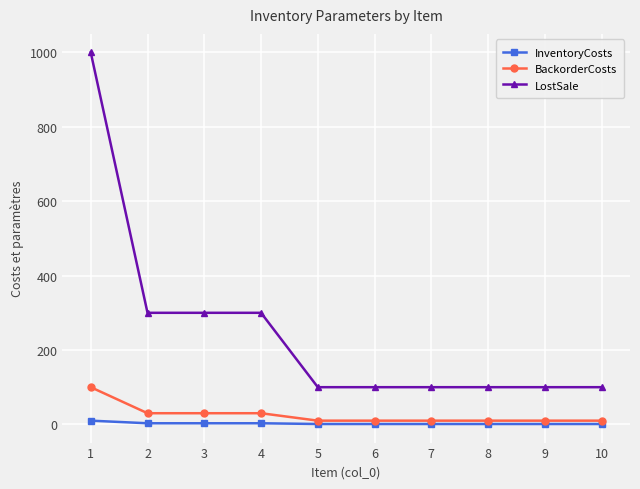

True or false: InventoryCosts and LostSale intersect in this chart.

False